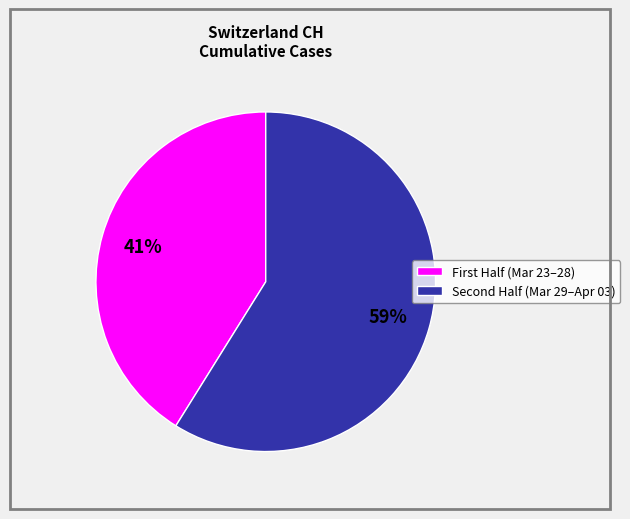

How many segments does this pie chart have?

2